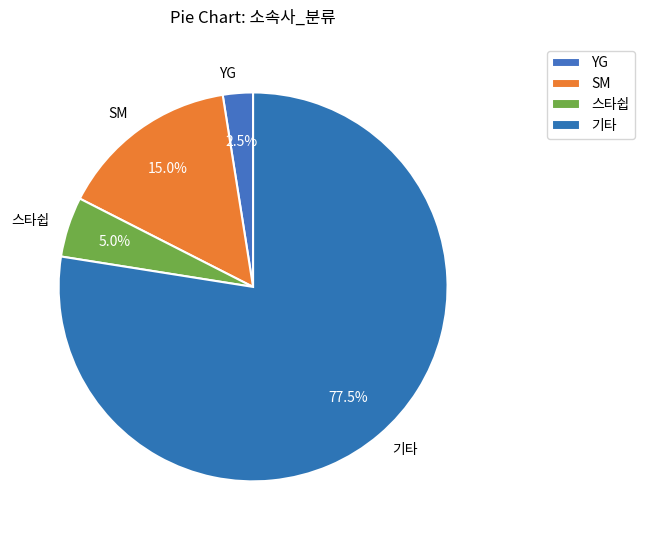

Which slice is the largest?

기타